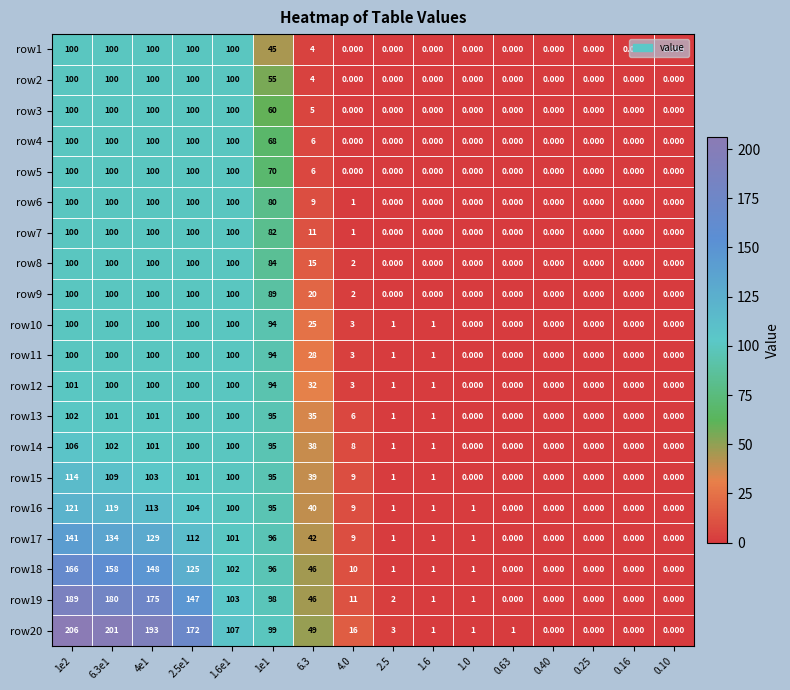

Is the value of row19 at 0.10 greater than the value of row1 at 6.3e1?

No